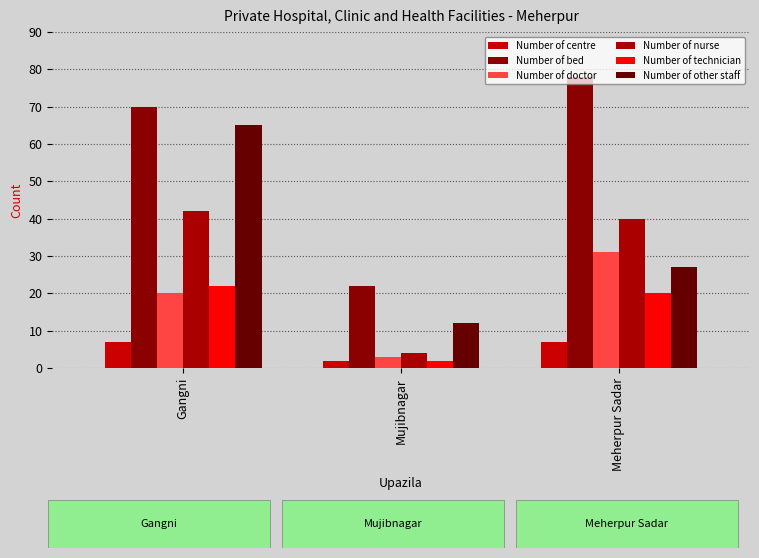

What is the total value across all series at Meherpur Sadar?

203